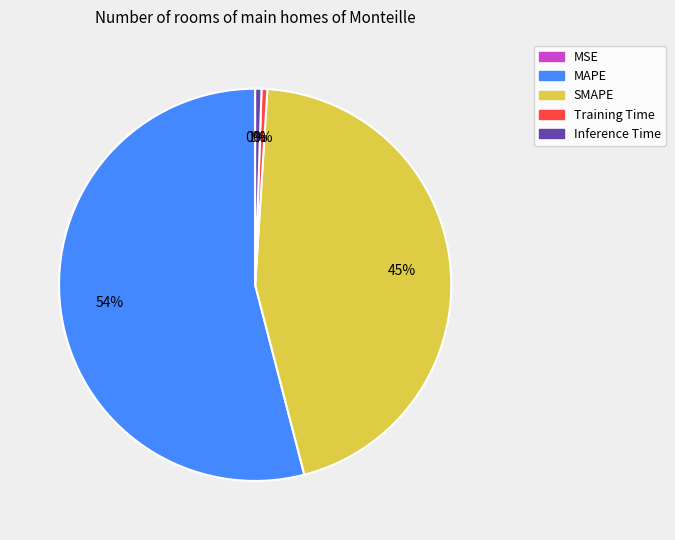

True or false: SMAPE accounts for 37% of the total.

False